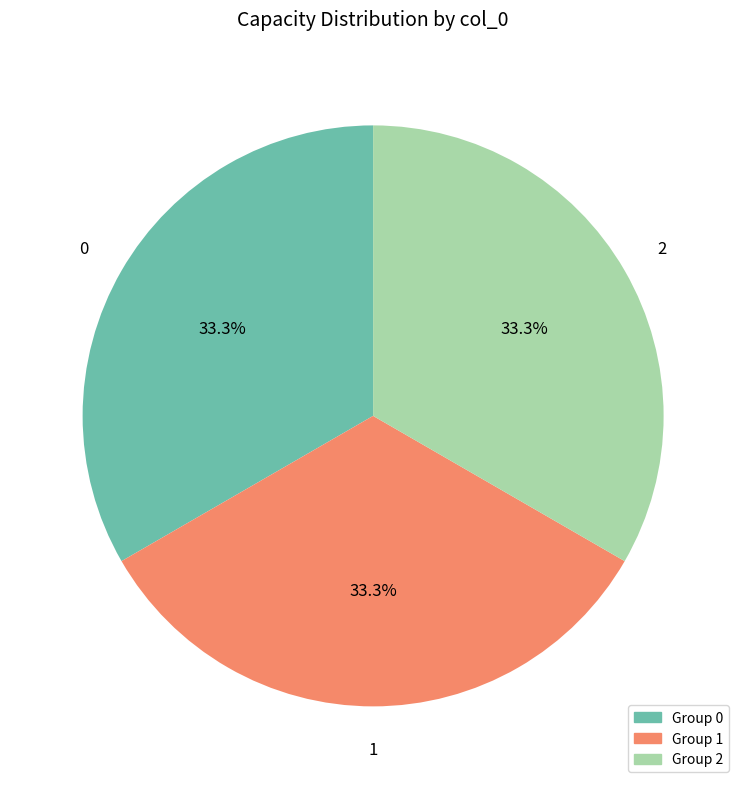

Is there any slice that represents more than half of the pie?

No